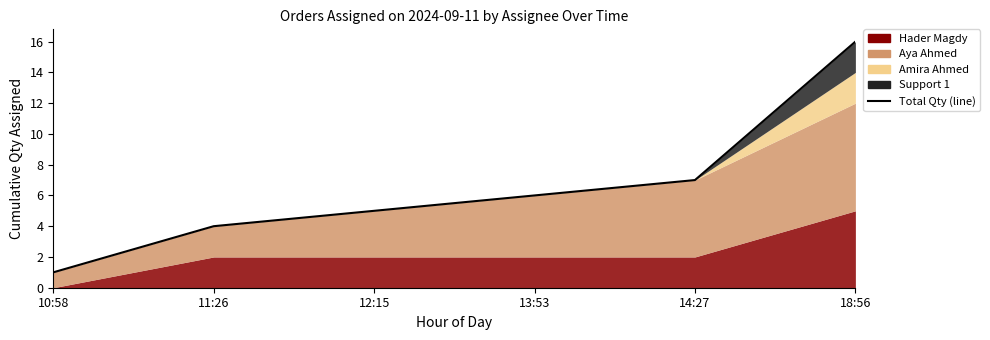

What is the minimum value shown in the chart?

1